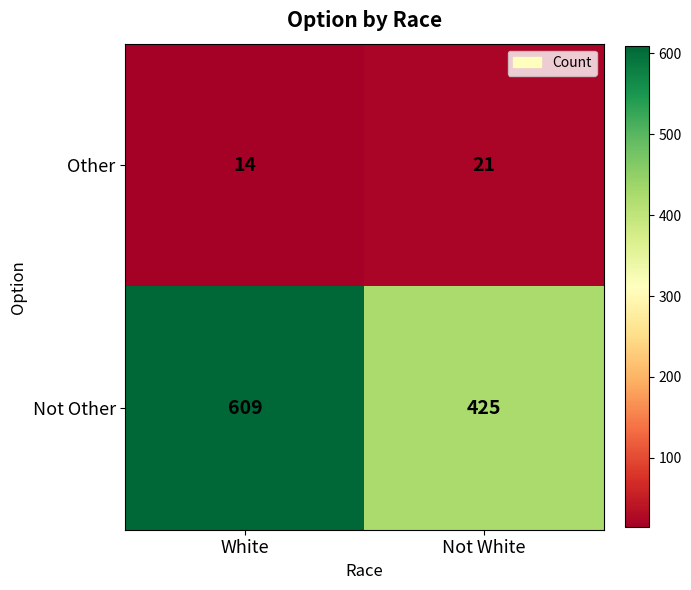

What is the total value across all series at Not White?

446